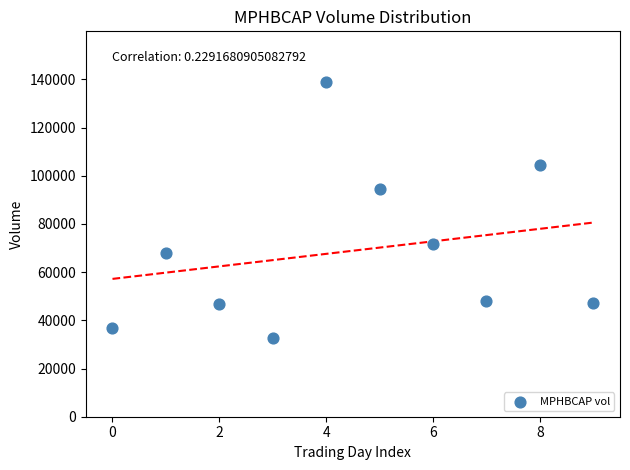

What is the range of Y values (max minus min)?

106400